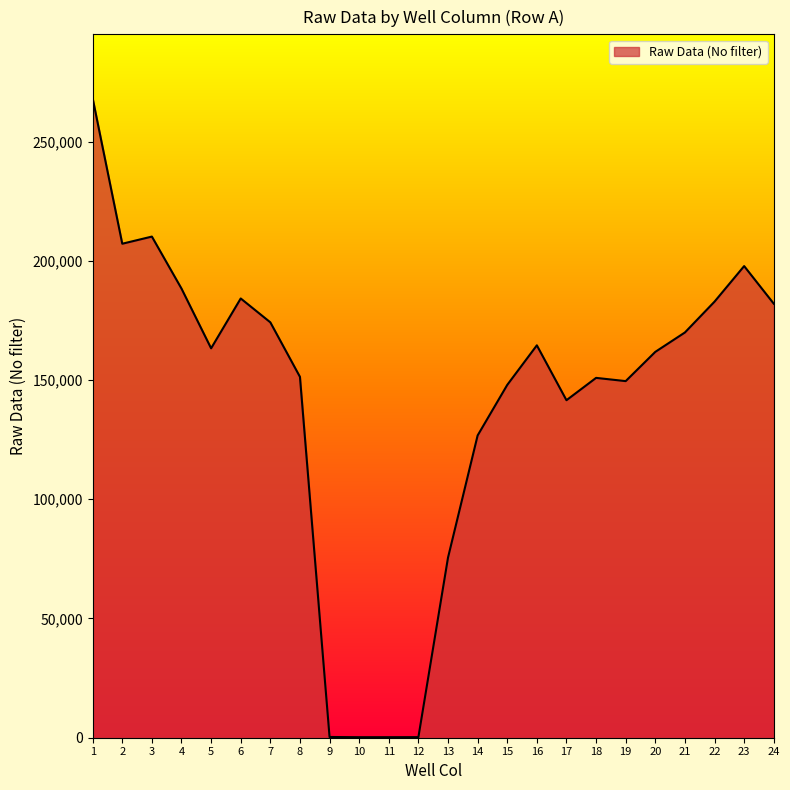

At which category does the data reach its first local peak?

3